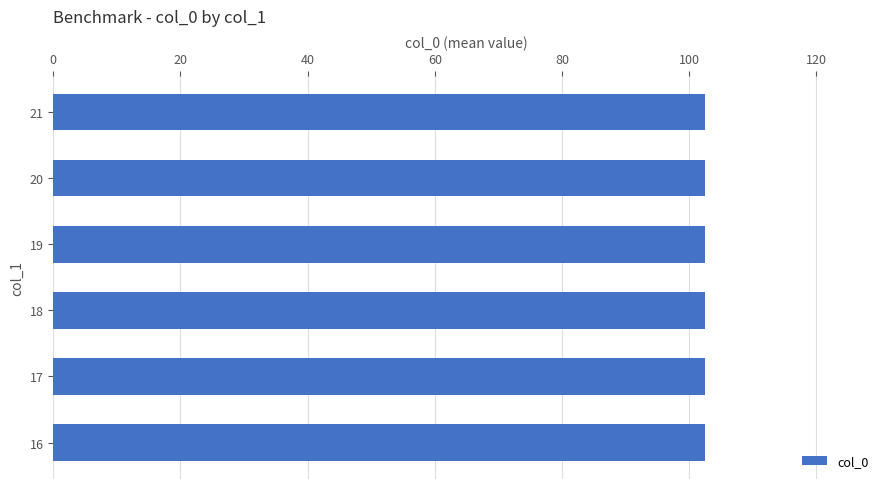

Where is the data nearest to the value 53?

18